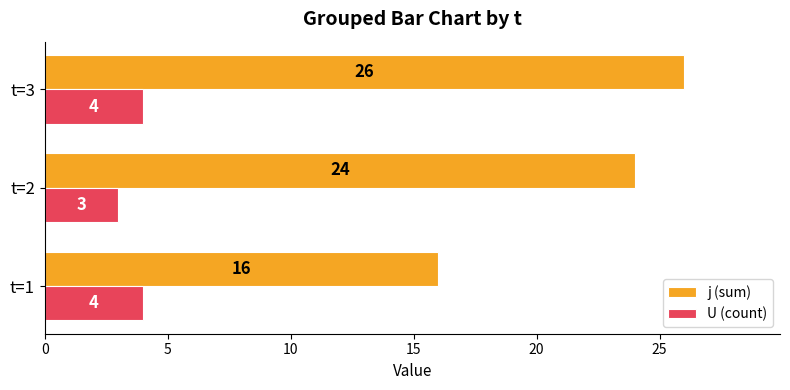

What is the average value of the U (count) series?

4